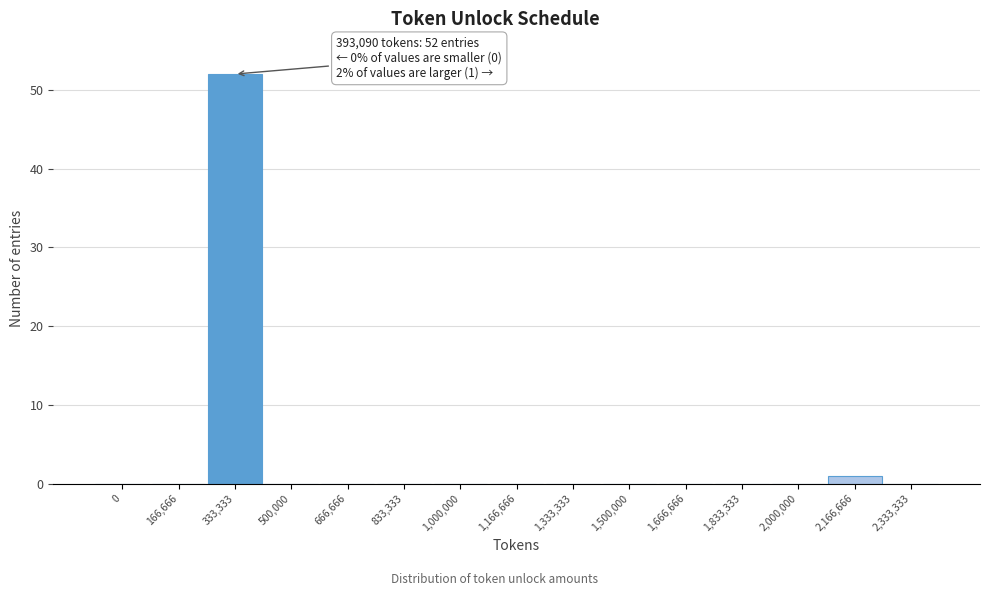

Reading right to left, what are all the values shown in this chart?

2,333,333=0	2,166,666=1	2,000,000=0	1,833,333=0	1,666,666=0	1,500,000=0	1,333,333=0	1,166,666=0	1,000,000=0	833,333=0	666,666=0	500,000=0	333,333=52	166,666=0	0=0